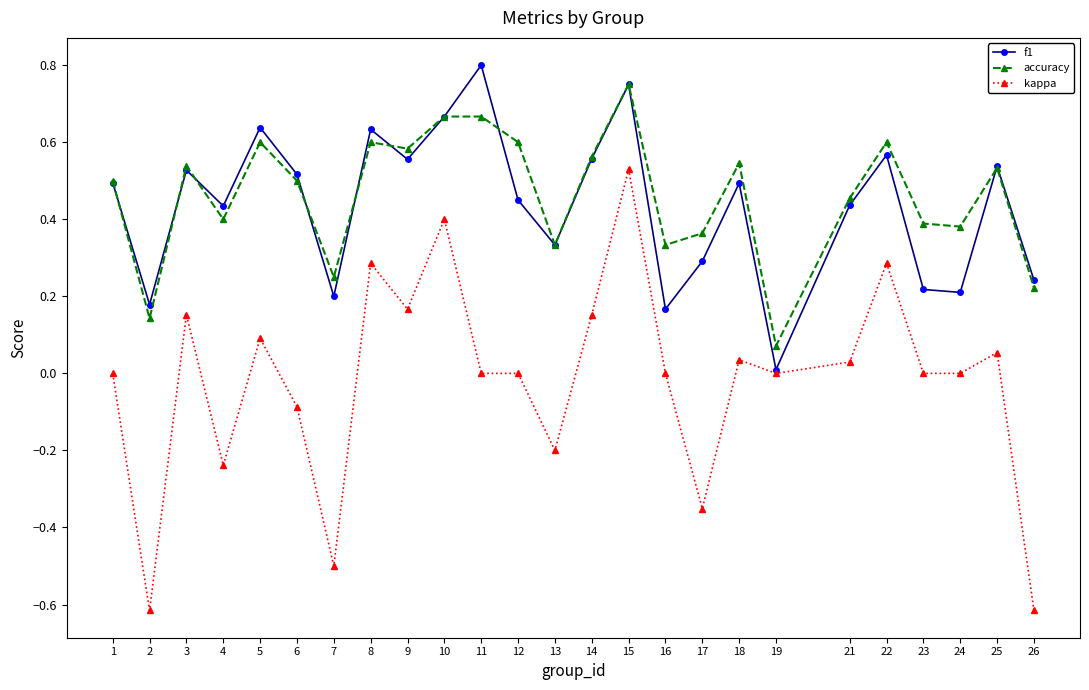

Count the accuracy values in the range 0 to 1.

25